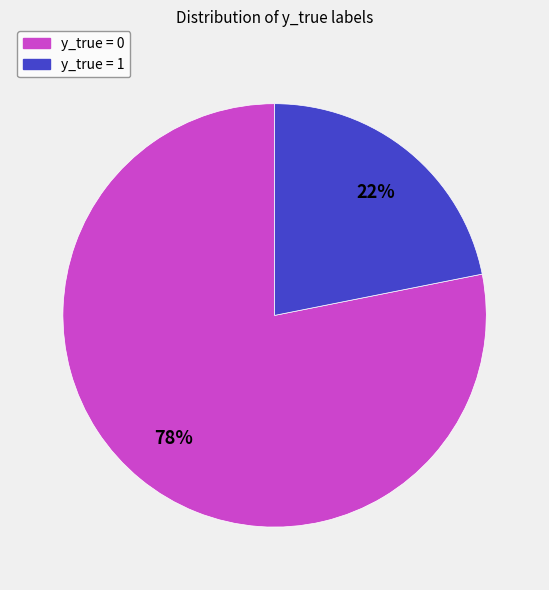

To the nearest percent, what is the combined percentage of y_true = 0 and y_true = 1?

100%